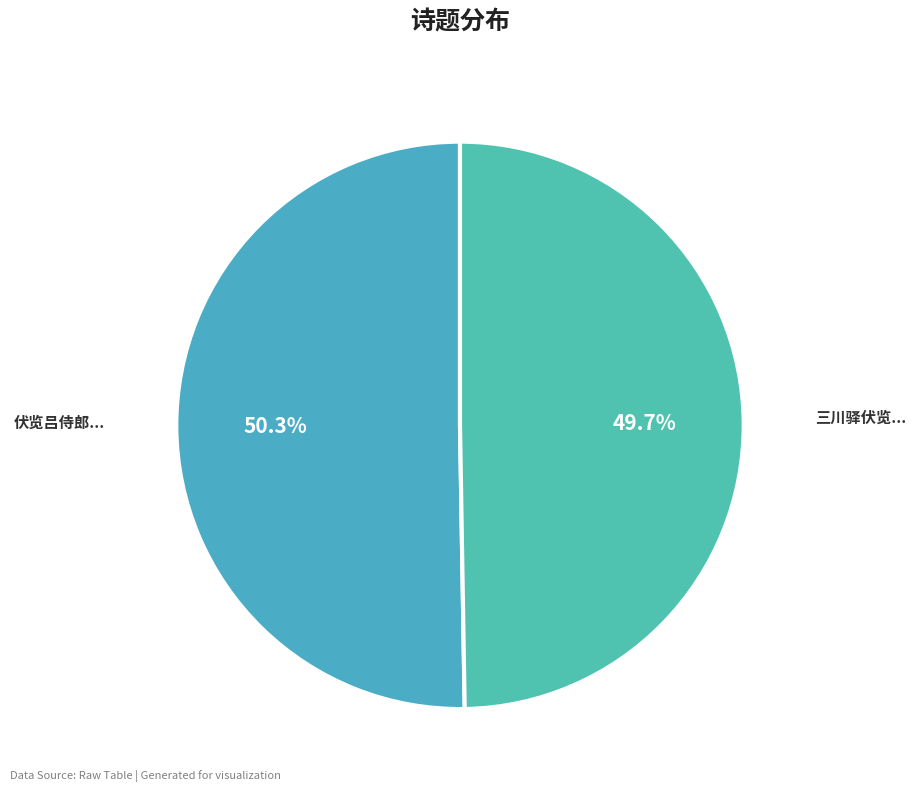

What portion of the pie excludes 伏览吕侍郎...?

49.7%